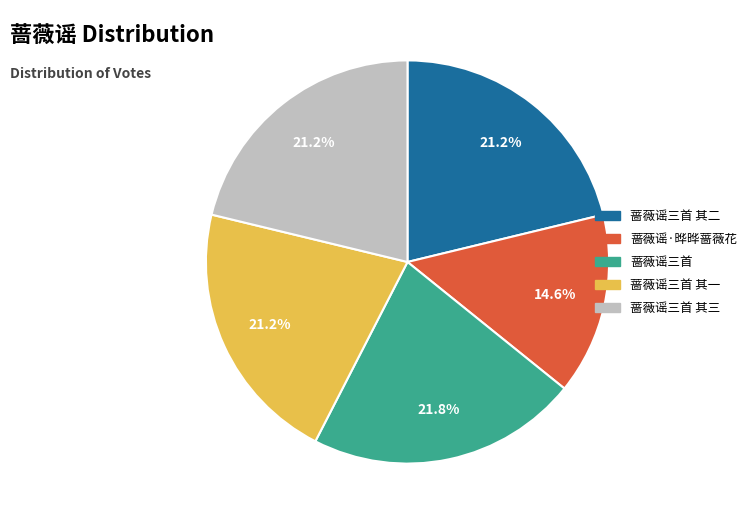

Is there any slice that represents more than half of the pie?

No